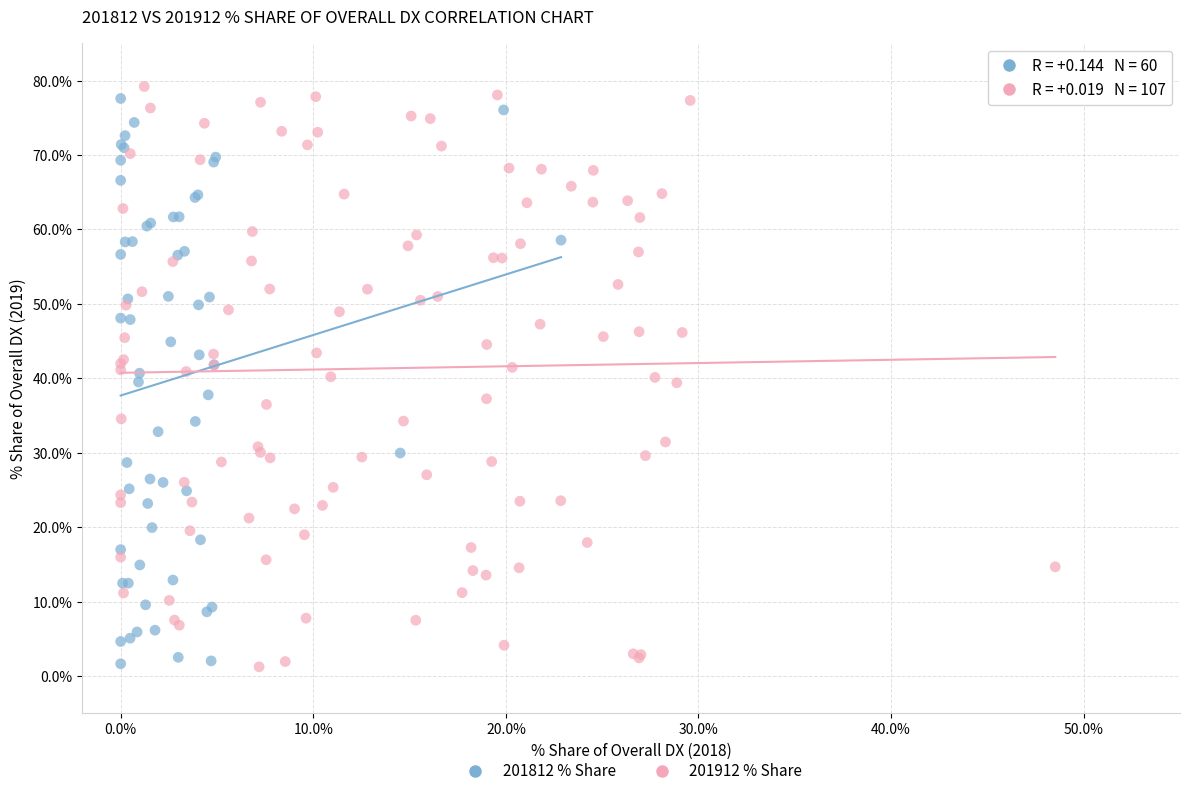

Which series has the widest spread of Y values?

201912 % Share